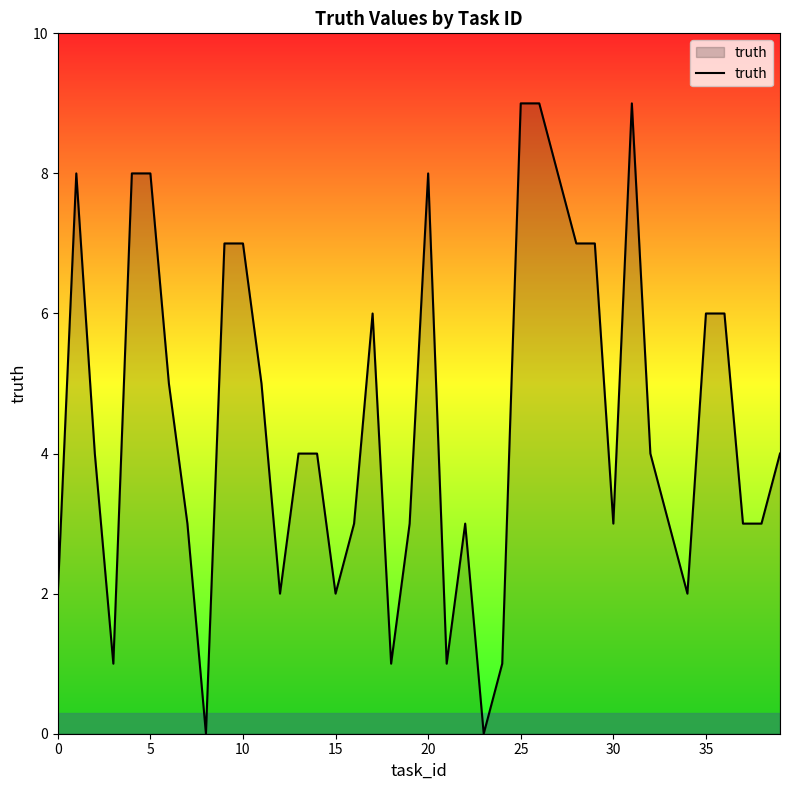

What is the maximum value shown in the chart?

9